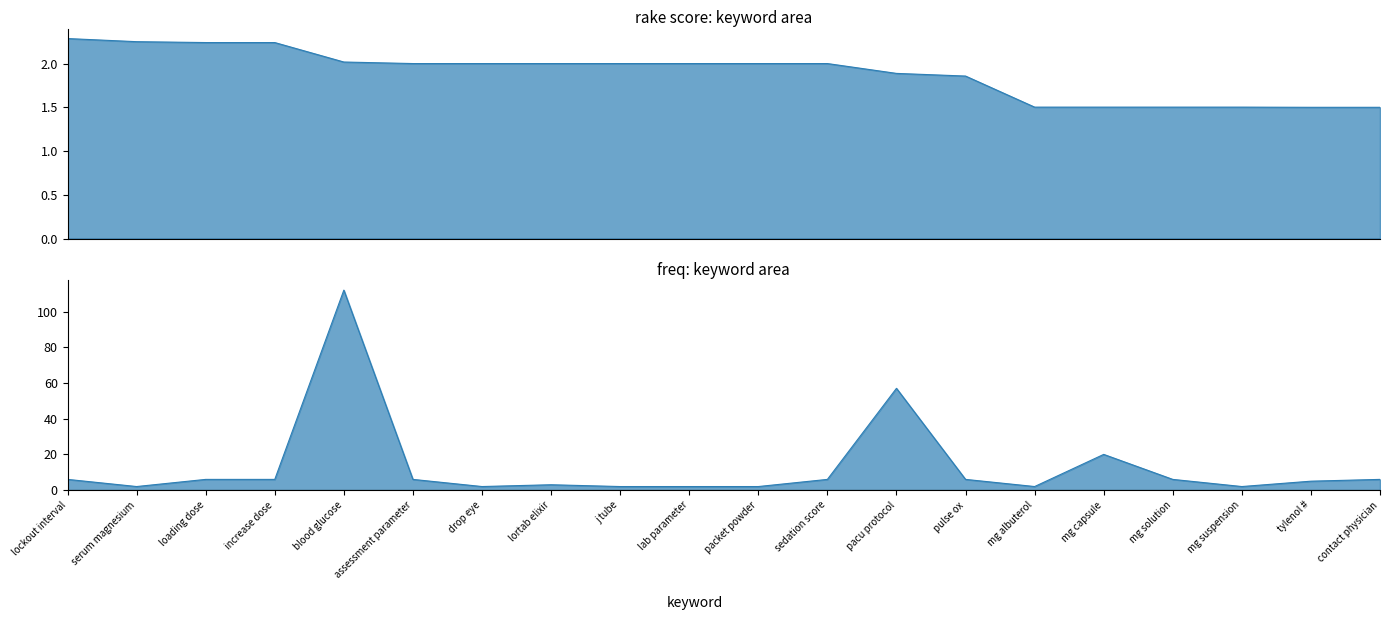

What is the value of the rake point at the 1st from the left?

2.3